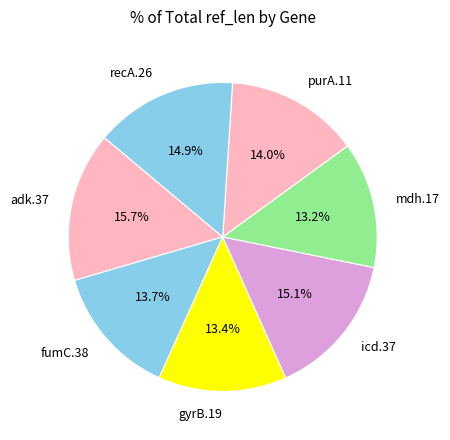

To the nearest percent, what percentage of the pie is adk.37?

16%